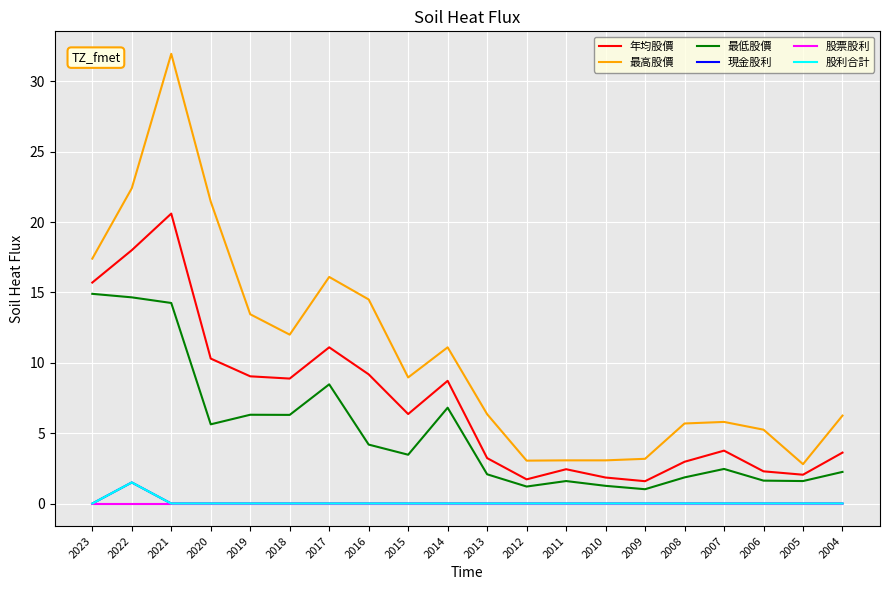

Does the chart display data point markers on the line(s)?

No